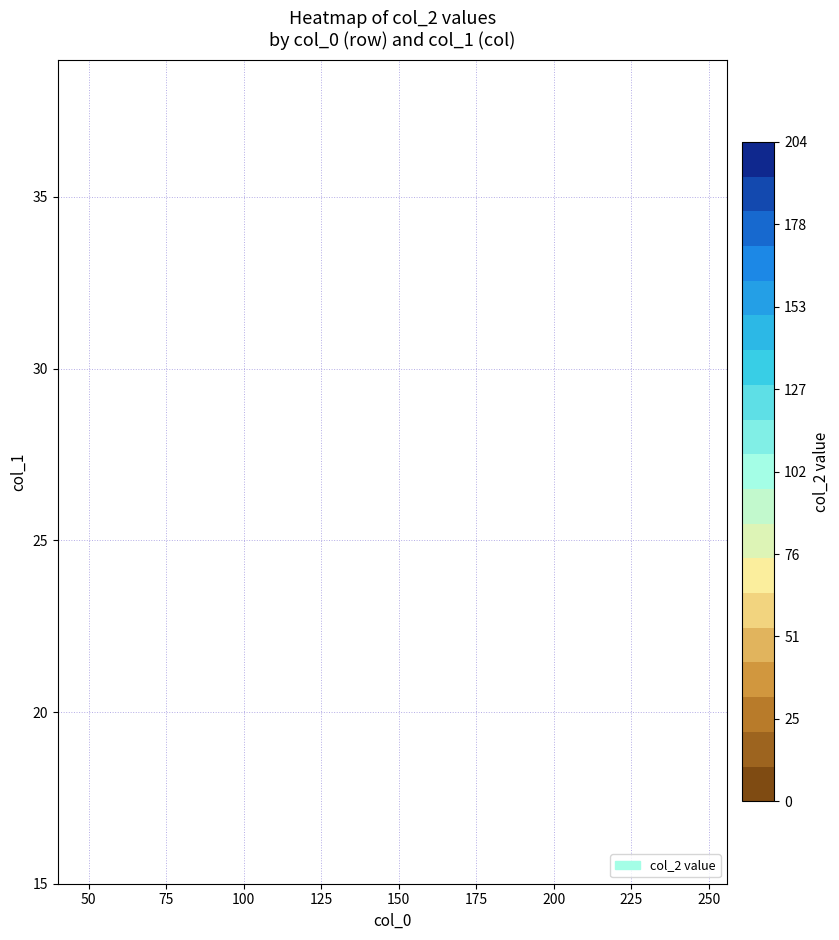

The value of 40 at 26 is 139. True or false?

False